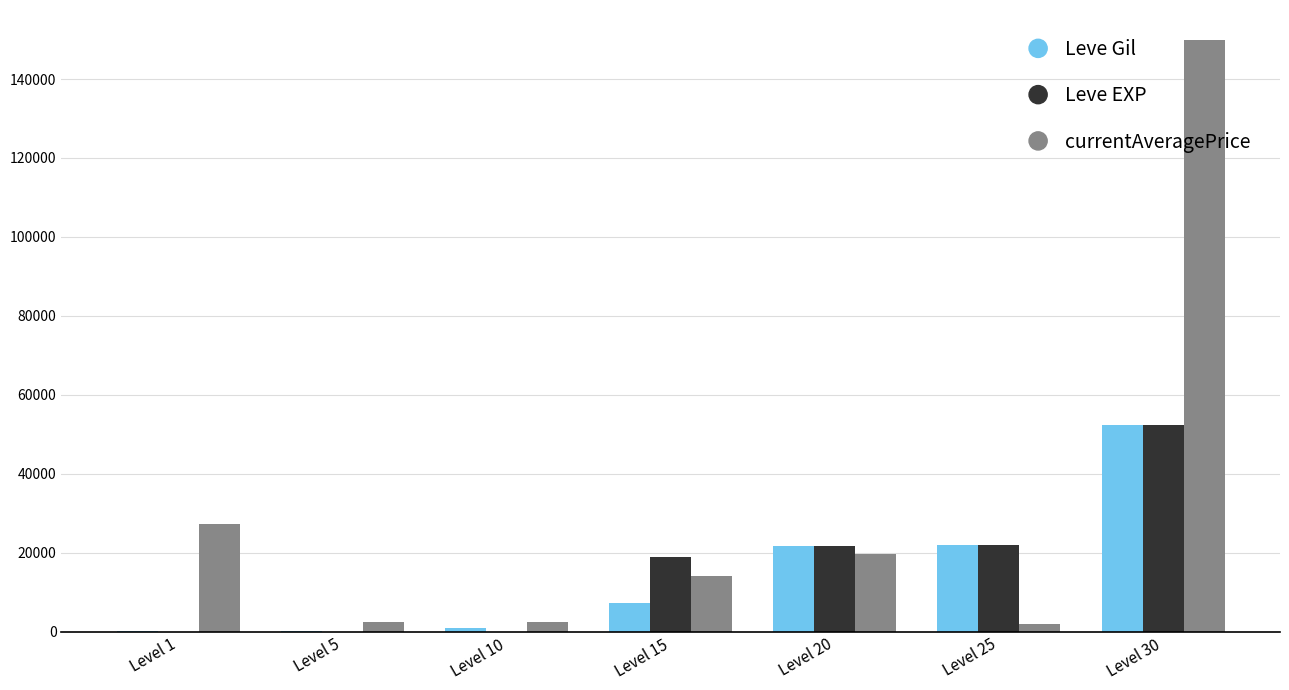

What is the difference between the Leve Gil values at Level 5 and Level 25?

21610